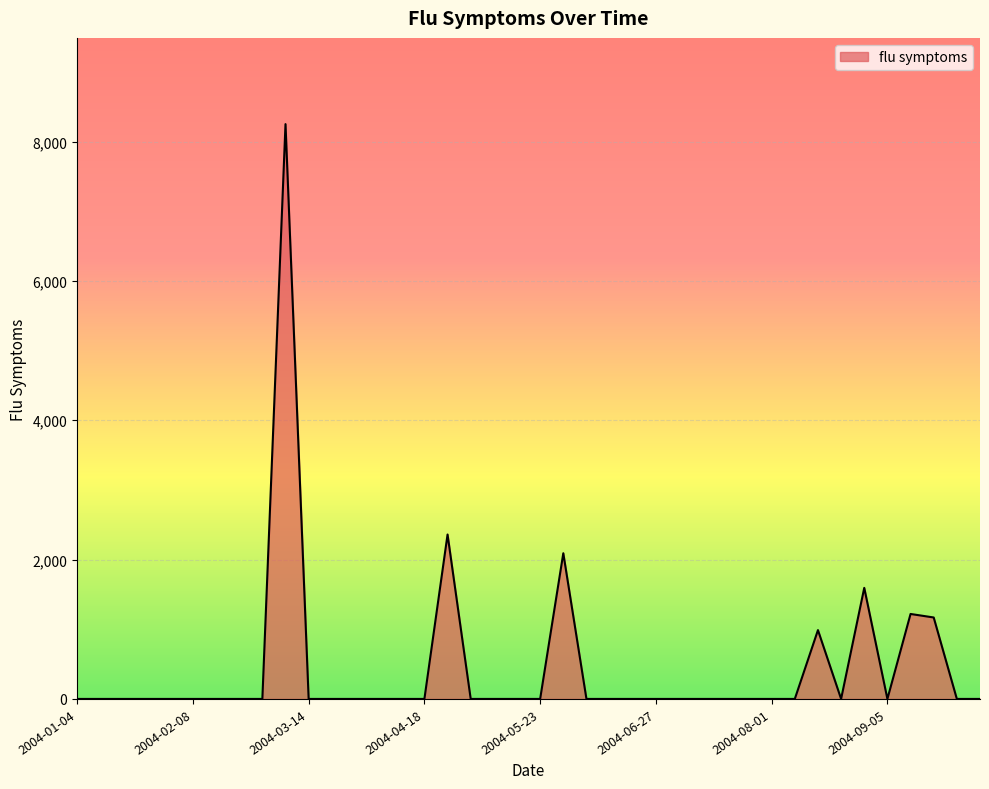

What is the greatest value displayed?

8251.6